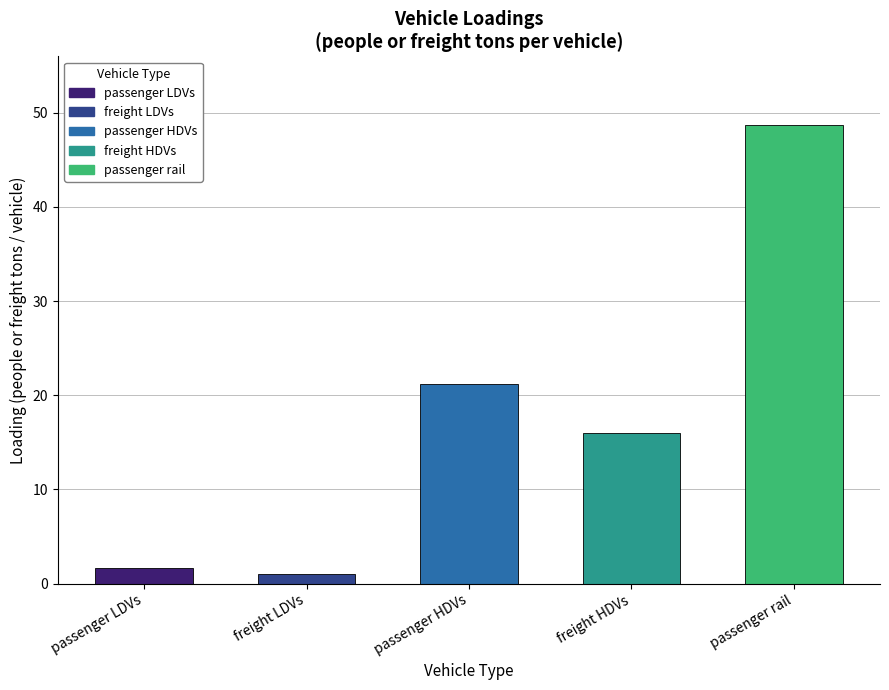

The value at freight HDVs is 16.0. True or false?

True